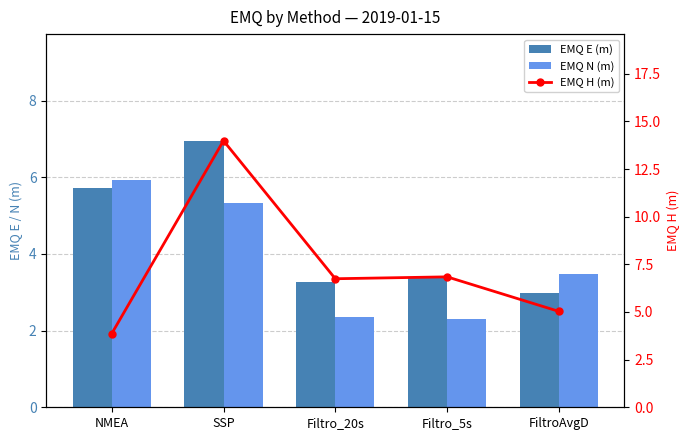

What is the difference between the maximum and minimum values in the EMQ N (m) series?

3.6